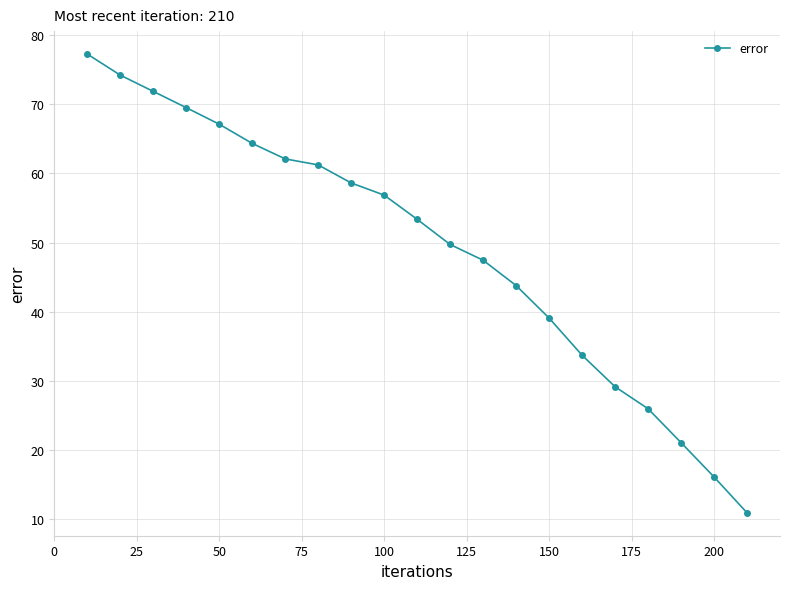

What is the value of the 12th point from the left?

49.7